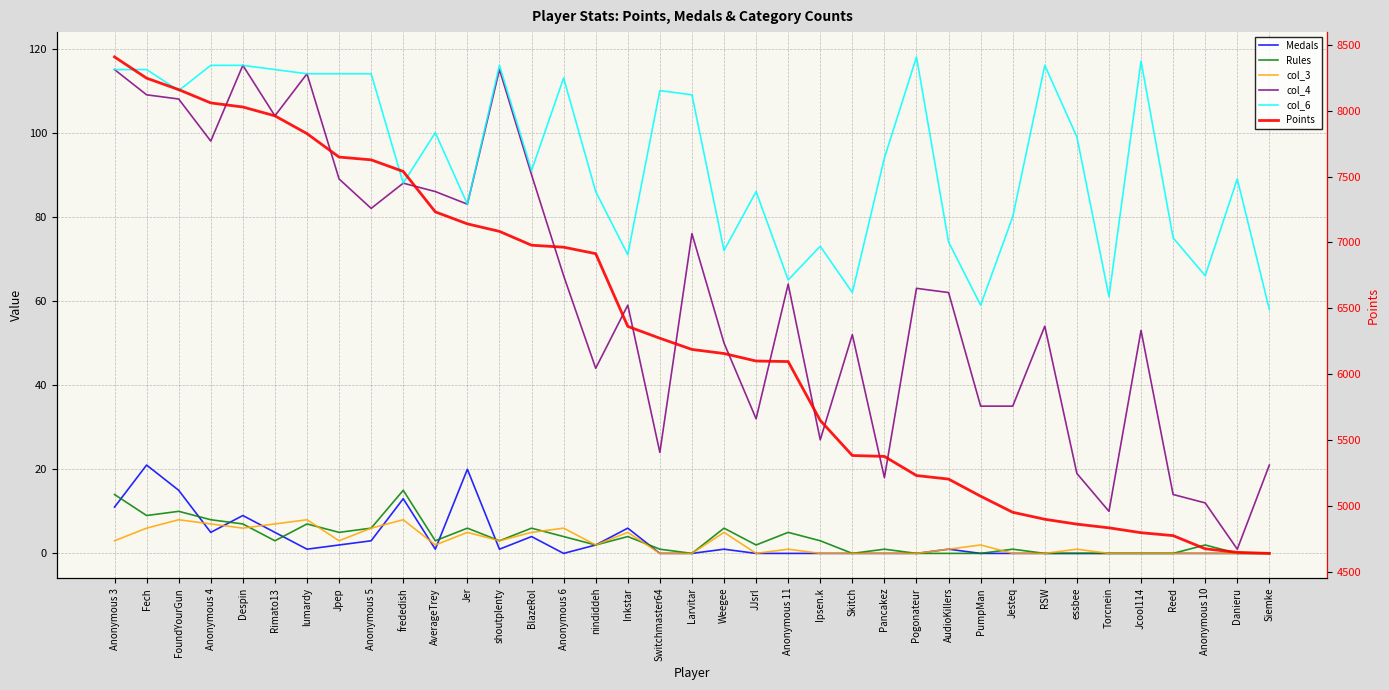

Reading left to right, what are all the values shown in this chart?

Medals: 11	21	15	5	9	5	1	2	3	13	1	20	1	4	0	2	6	0	0	1	0	0	0	0	0	0	1	0	0	0	0	0	0	0	0	0	0
Rules: 14	9	10	8	7	3	7	5	6	15	3	6	3	6	4	2	4	1	0	6	2	5	3	0	1	0	0	0	1	0	0	0	0	0	2	0	0
col_3: 3	6	8	7	6	7	8	3	6	8	2	5	3	5	6	2	5	0	0	5	0	1	0	0	0	0	1	2	0	0	1	0	0	0	0	0	0
col_4: 115	109	108	98	116	104	114	89	82	88	86	83	115	90	66	44	59	24	76	50	32	64	27	52	18	63	62	35	35	54	19	10	53	14	12	1	21
col_6: 115	115	110	116	116	115	114	114	114	88	100	83	116	91	113	86	71	110	109	72	86	65	73	62	94	118	74	59	80	116	99	61	117	75	66	89	58
Points: 8408	8247	8160	8059	8028	7961	7826	7648	7627	7539	7232	7141	7084	6979	6964	6915	6363	6273	6188	6157	6100	6096	5649	5383	5376	5231	5204	5074	4952	4899	4862	4834	4797	4775	4675	4648	4640